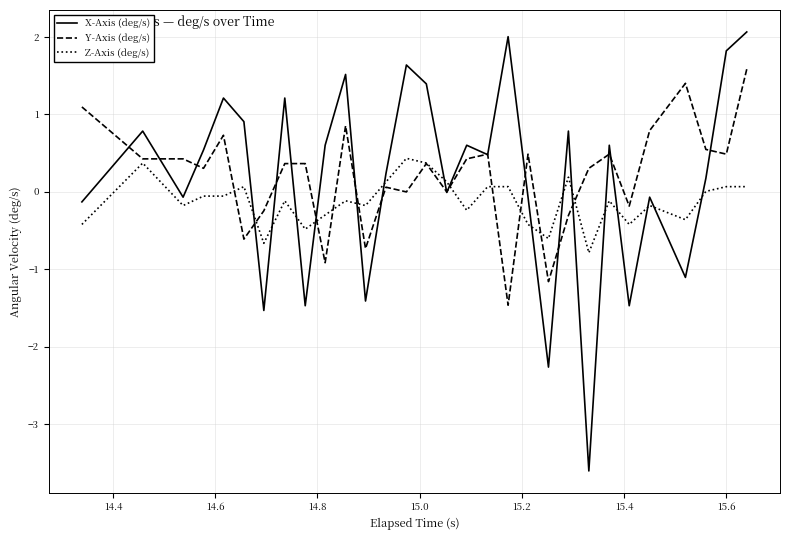

What is the maximum value shown in the chart?

2.1